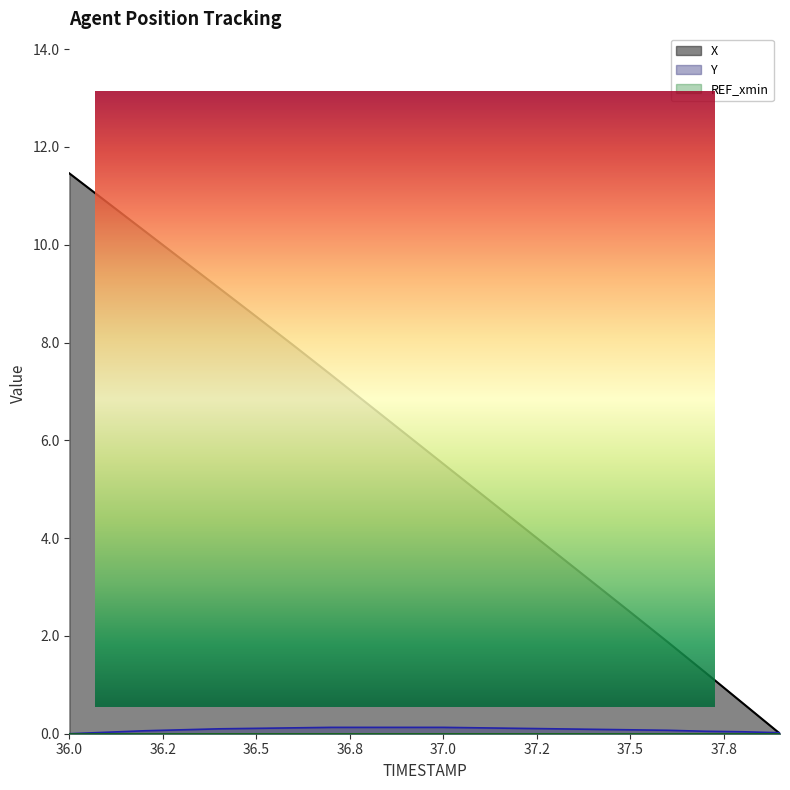

Between 37.2 and 36.7, which is larger?

36.7